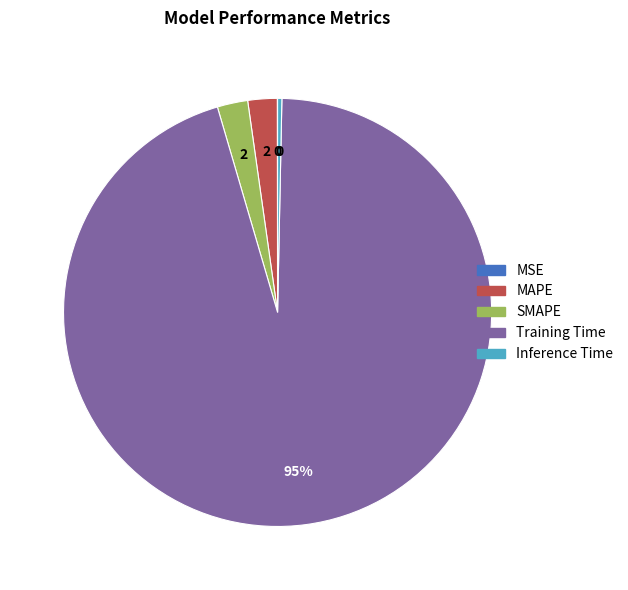

Is the sum of SMAPE and Inference Time greater than half?

No